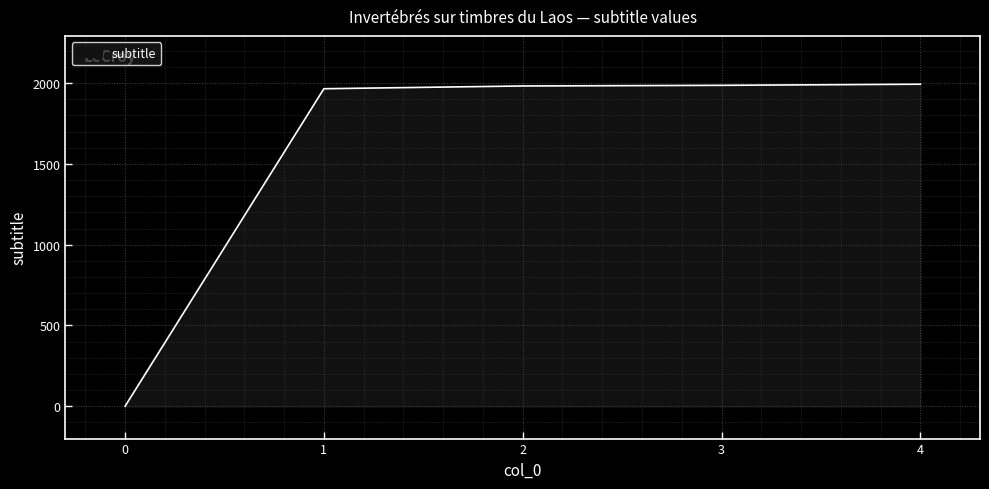

Count the number of categories in the chart.

5